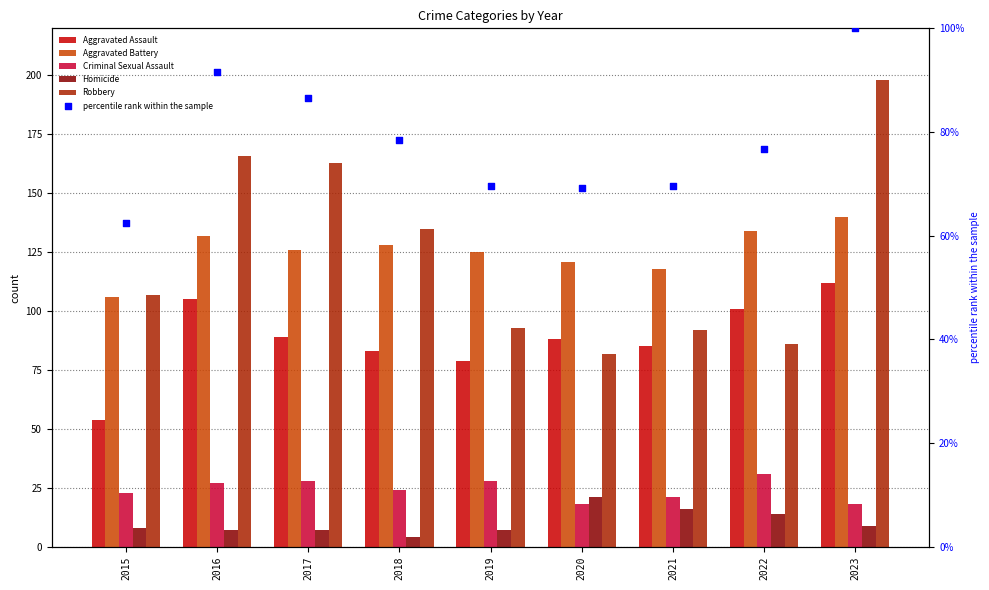

Which series has the largest Y range (max minus min)?

Robbery